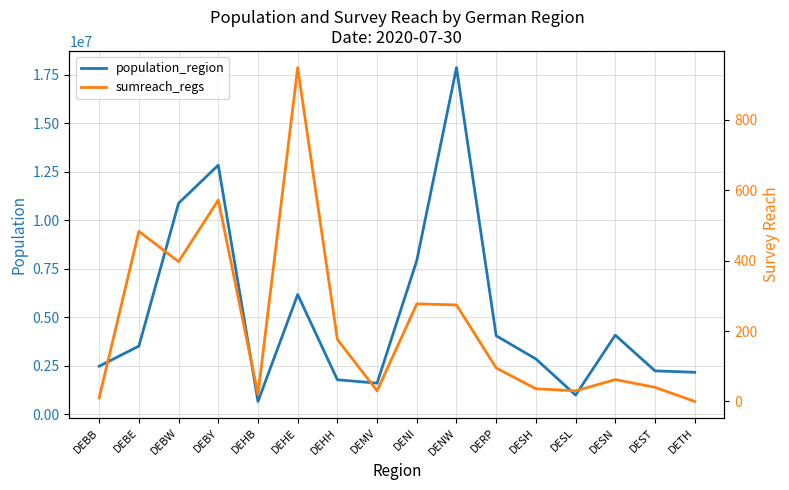

What is the maximum value for sumreach_regs?

948